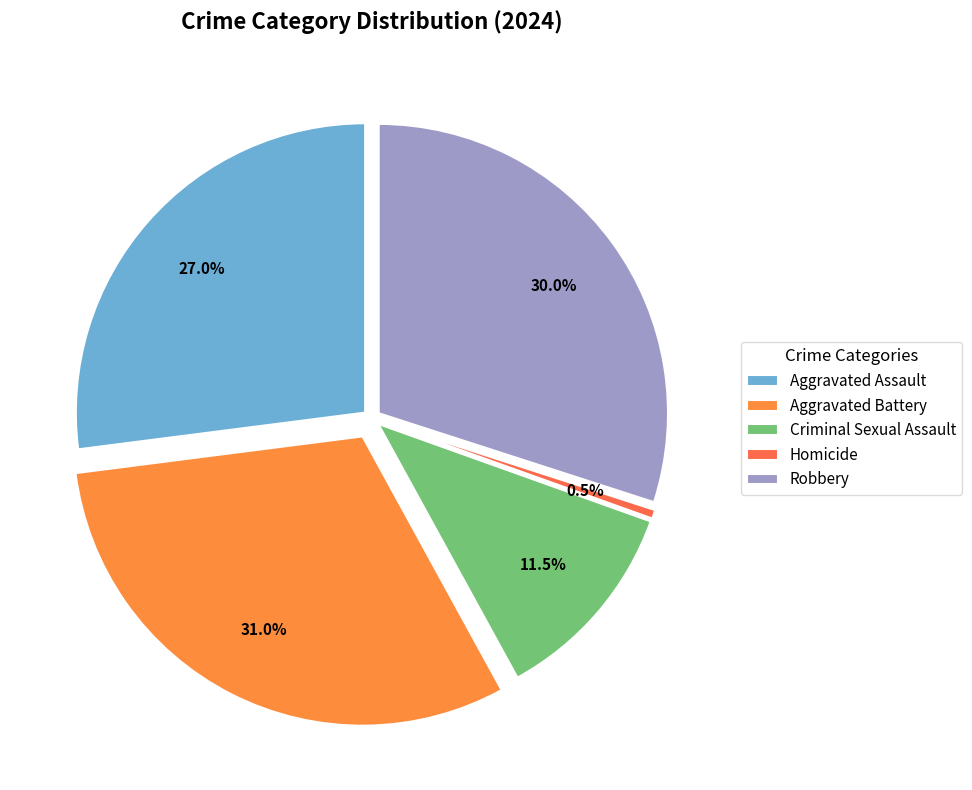

Combined, what portion of the pie is Criminal Sexual Assault and Aggravated Battery?

42.5%